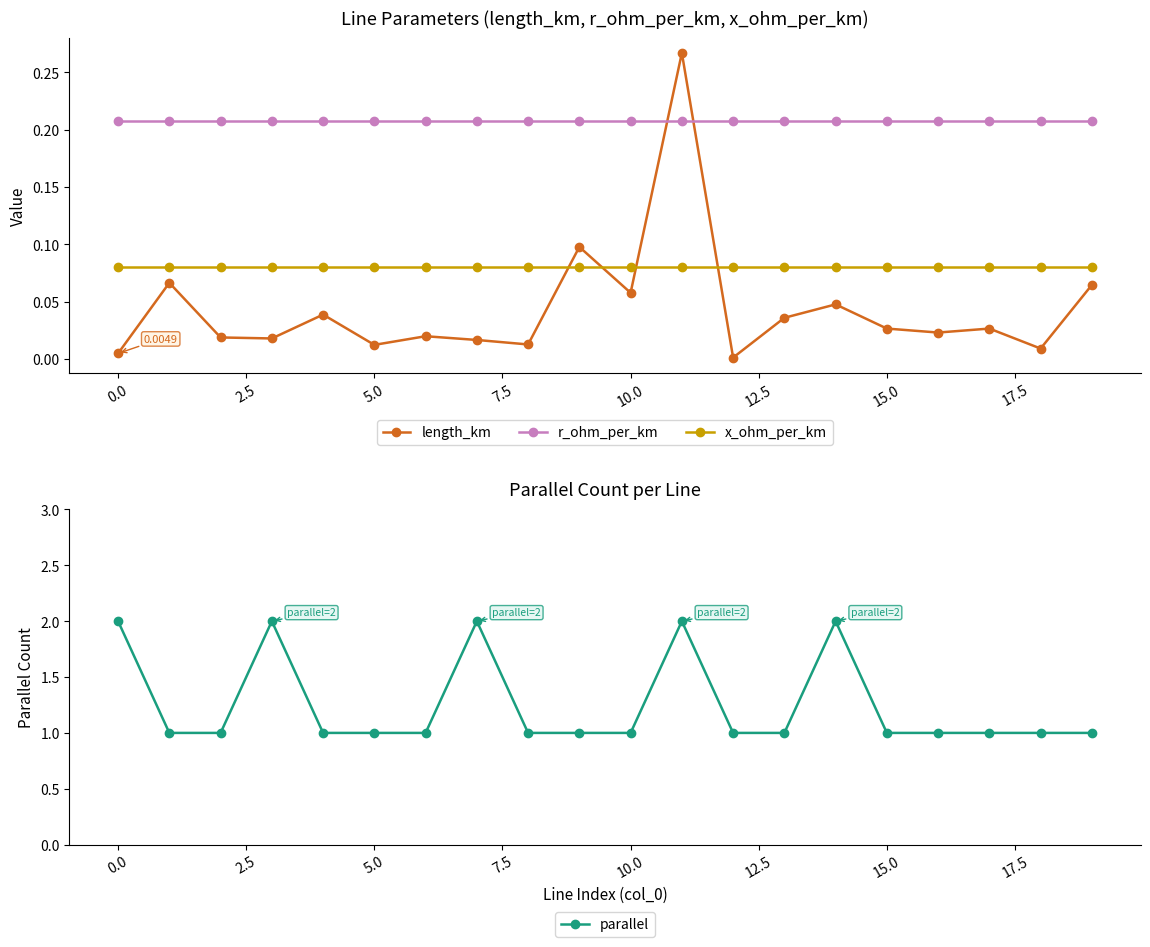

In length_km, how many points are lower than both neighbors (excluding endpoints)?

7